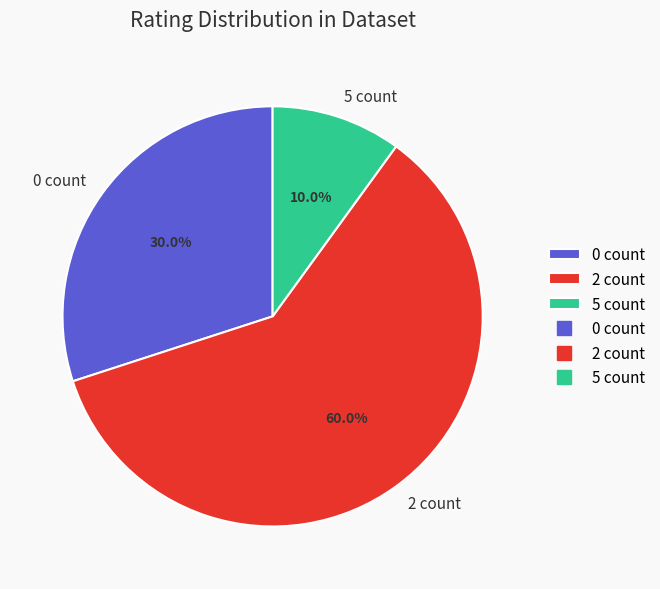

Is there a majority slice in this chart?

Yes